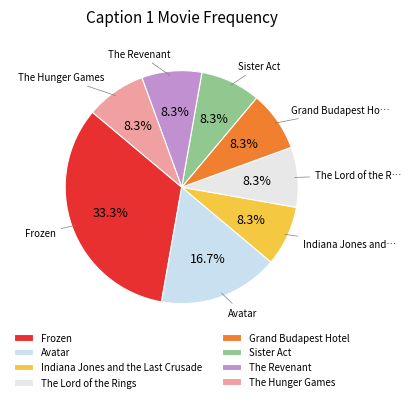

Approximately how many times larger is the value at The Revenant compared to Avatar?

0.5